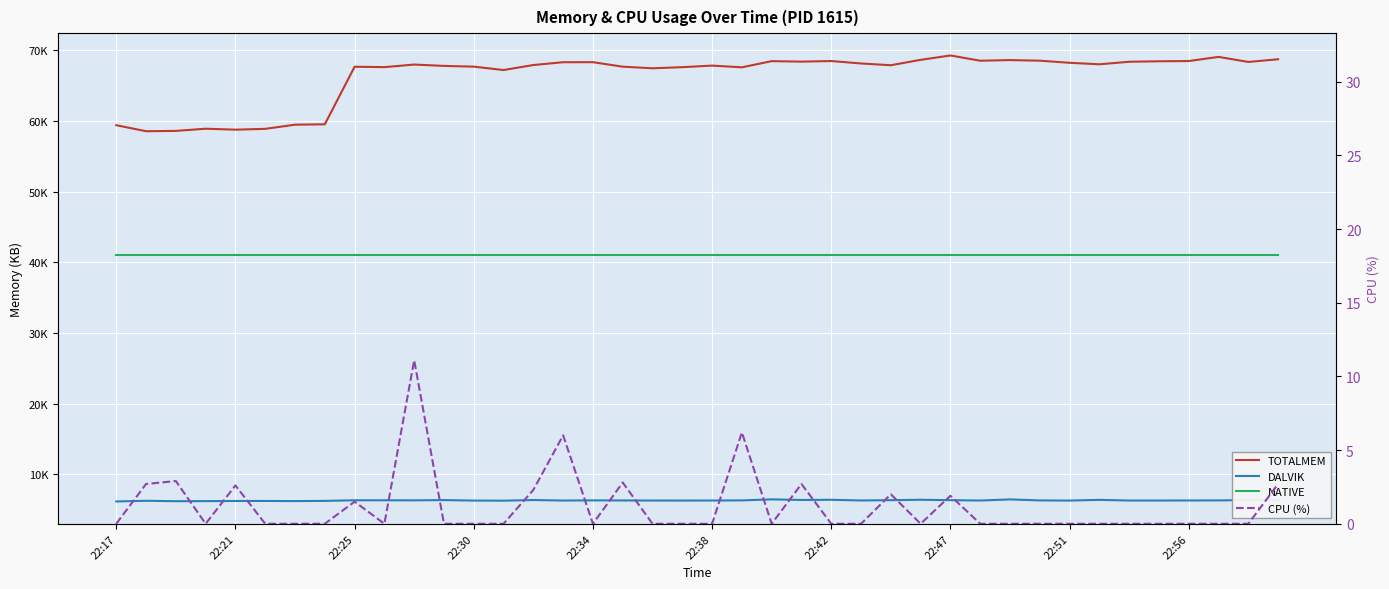

What is the approximate value of NATIVE at 30?

40960.0